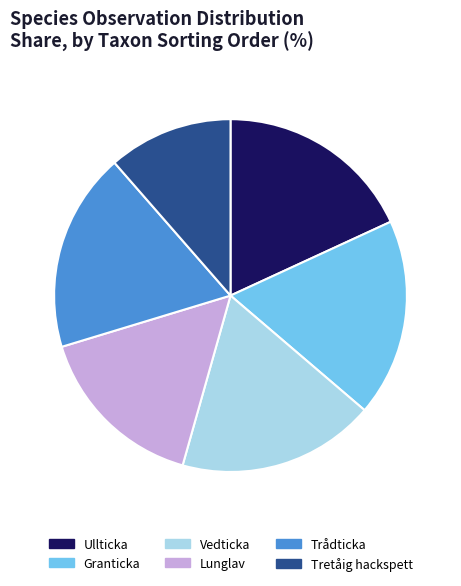

What is the smallest slice in the pie chart?

Tretåig hackspett